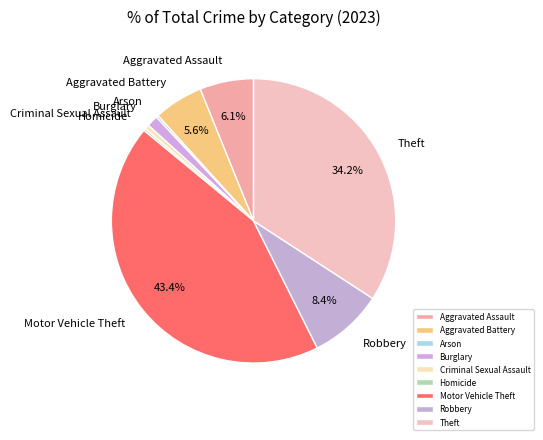

To the nearest percent, what is the average slice percentage?

11%